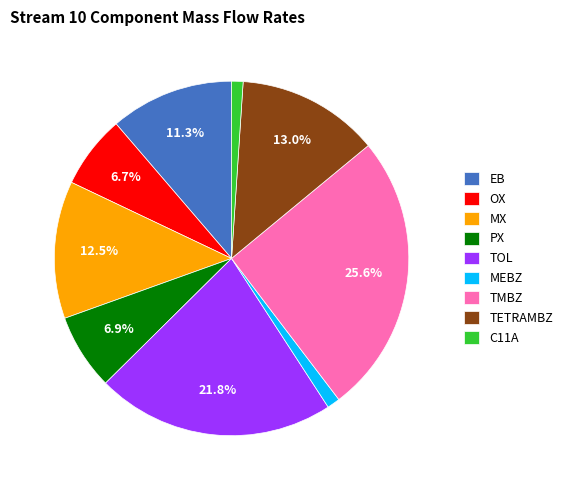

What is the total percentage of TMBZ and EB?

36.9%